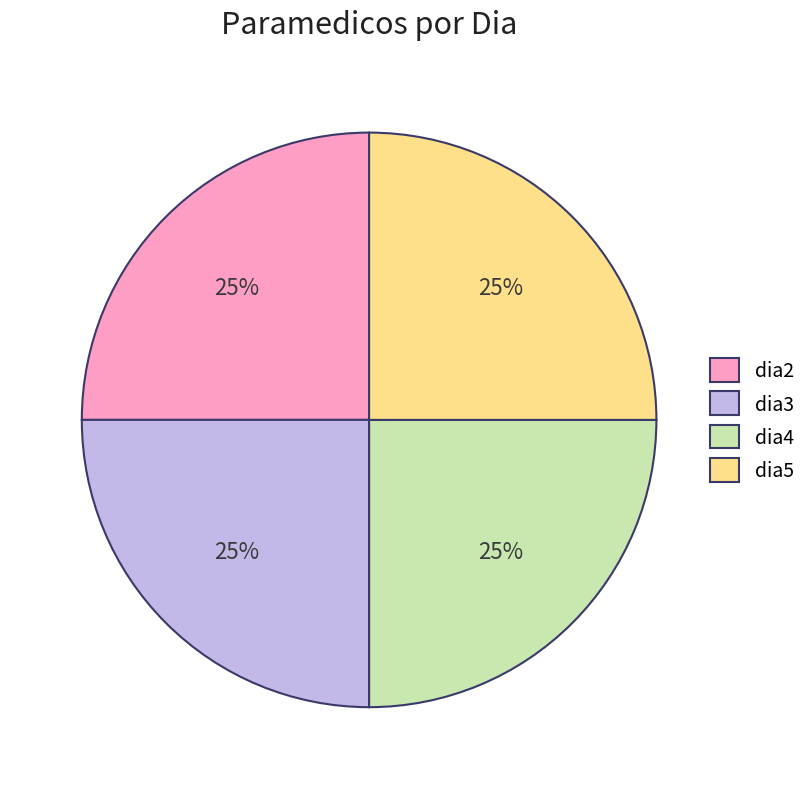

To the nearest percent, what is the average slice percentage?

25%